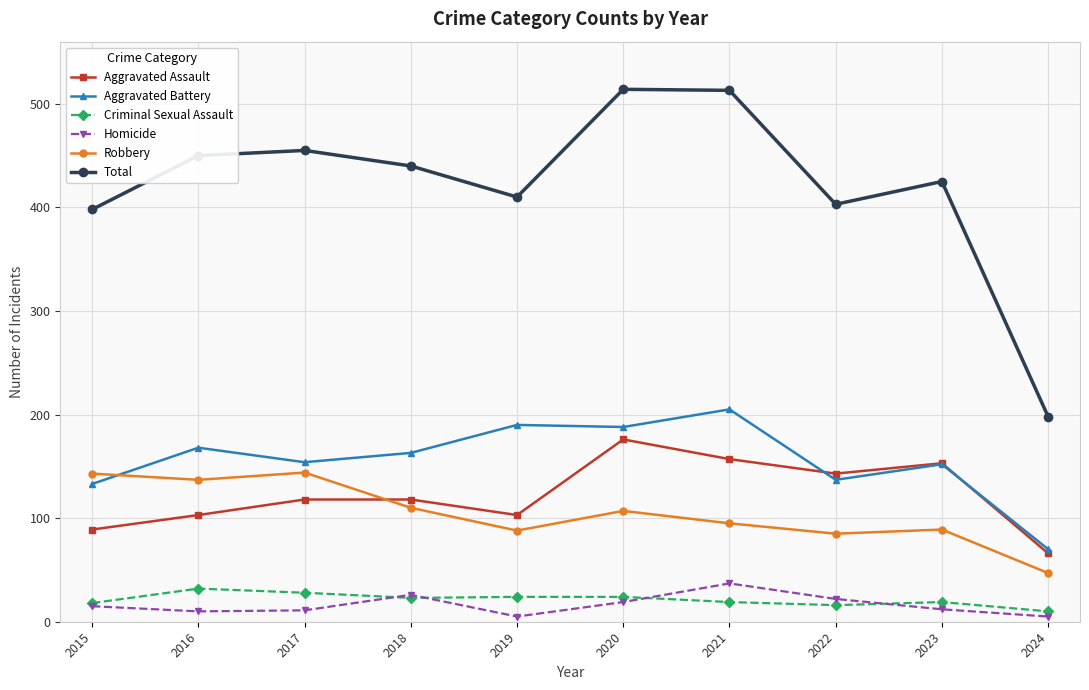

How many lines are shown in the chart?

6